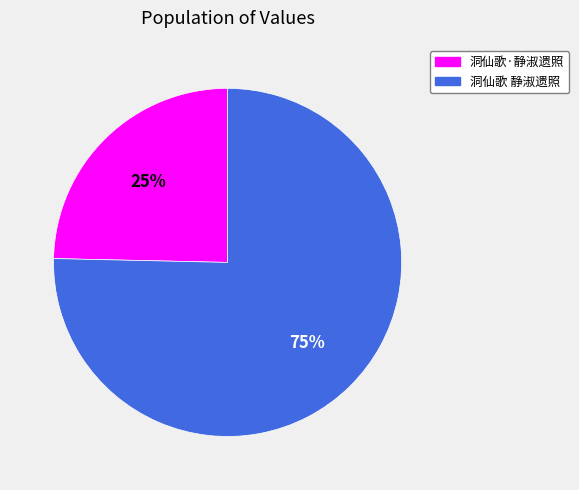

To the nearest percent, what percentage of the pie is 洞仙歌·静淑遗照?

25%